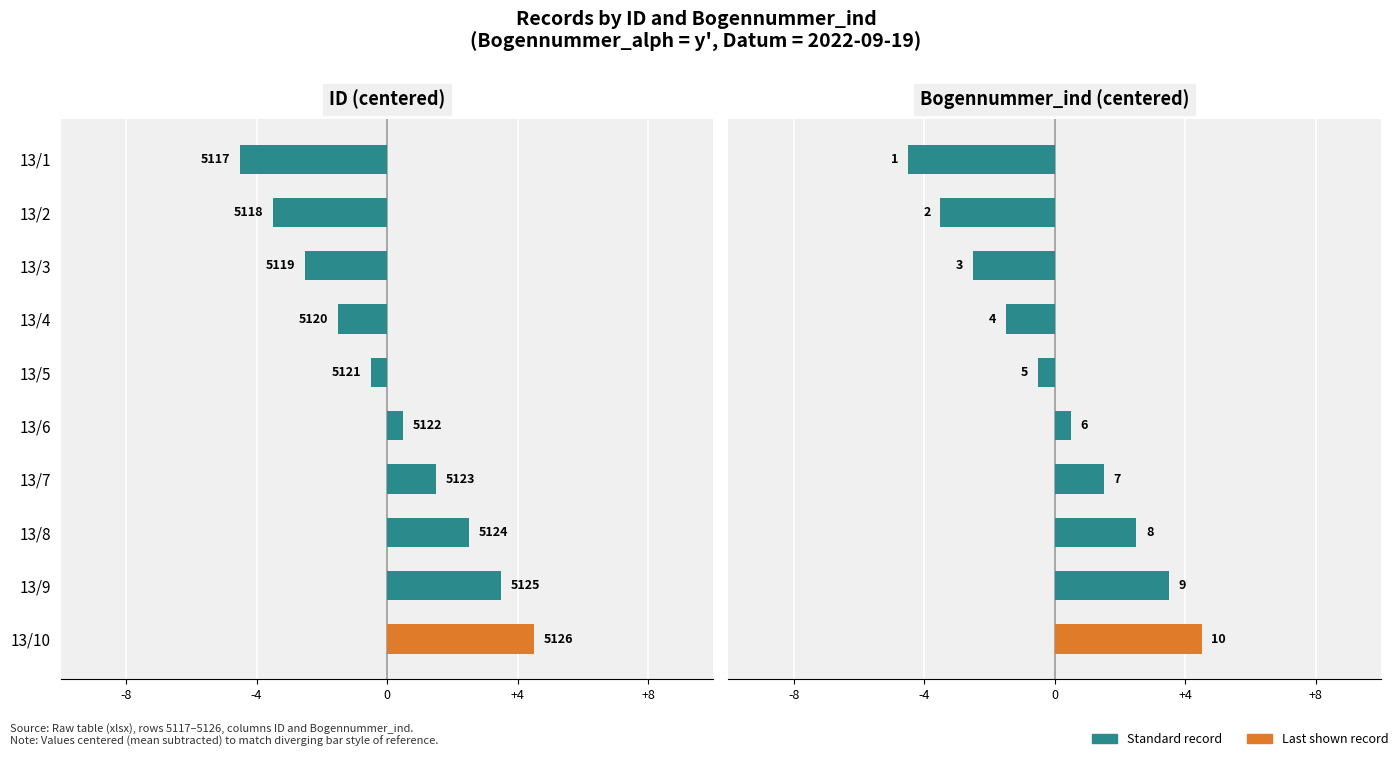

How many data points in Bogennummer_ind are less than 0?

5